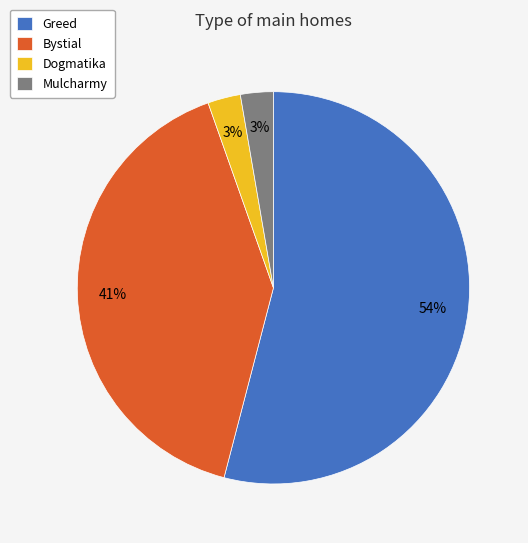

To the nearest percent, what is the difference between the Dogmatika and Bystial slice percentages?

38%